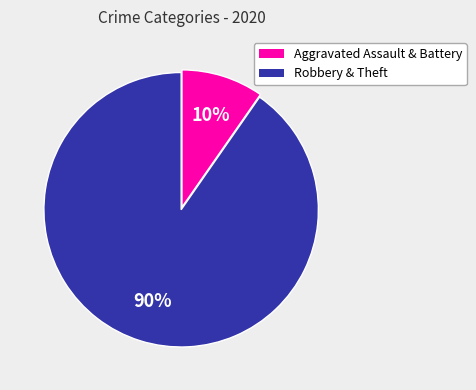

How many slices are in this pie chart?

2